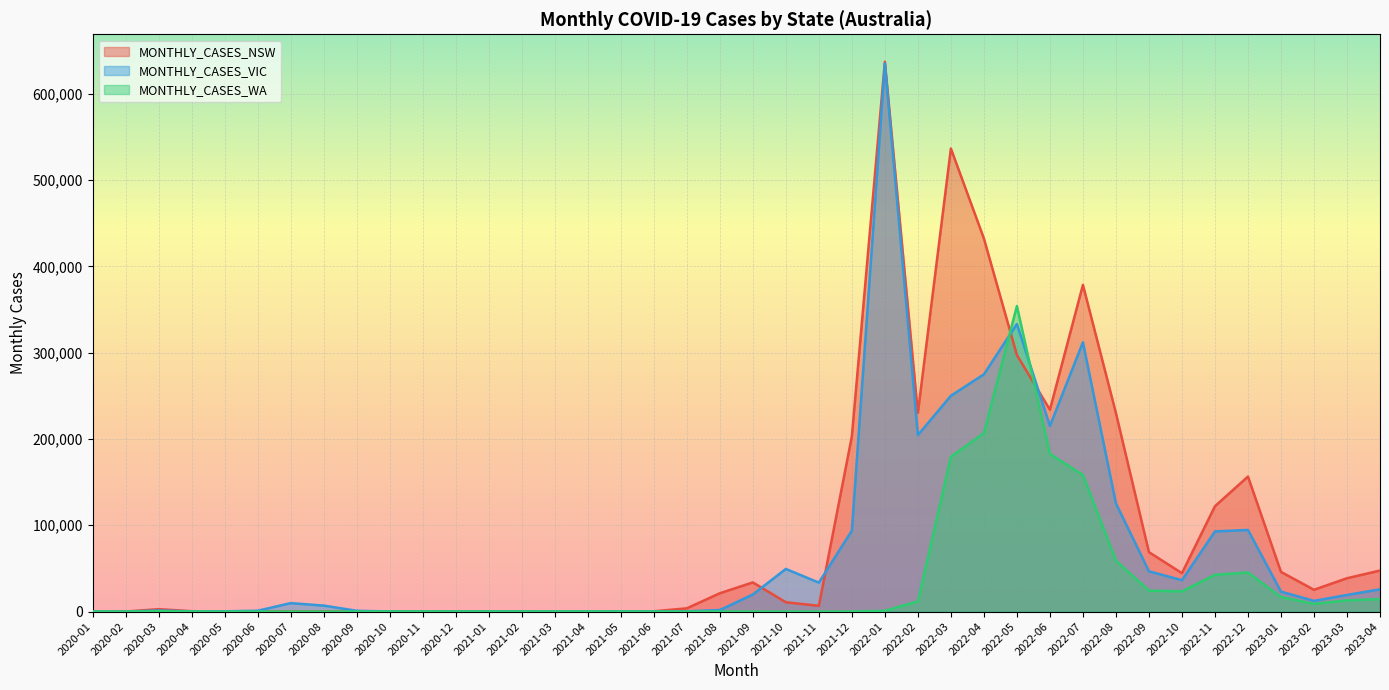

At which label does MONTHLY_CASES_WA first exceed 77?

2020-03